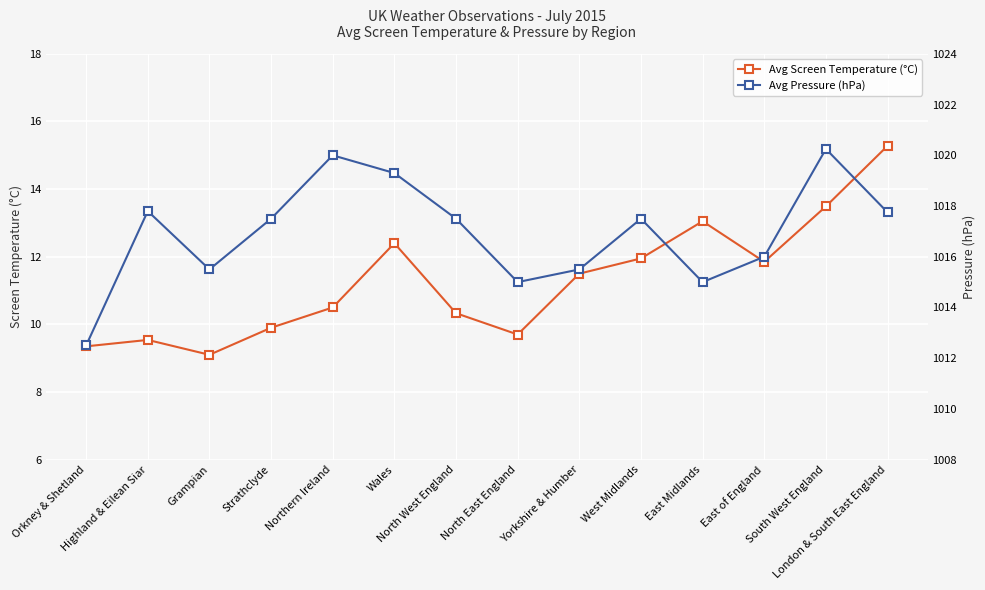

What is the label of the 7th point from the right?

North East England